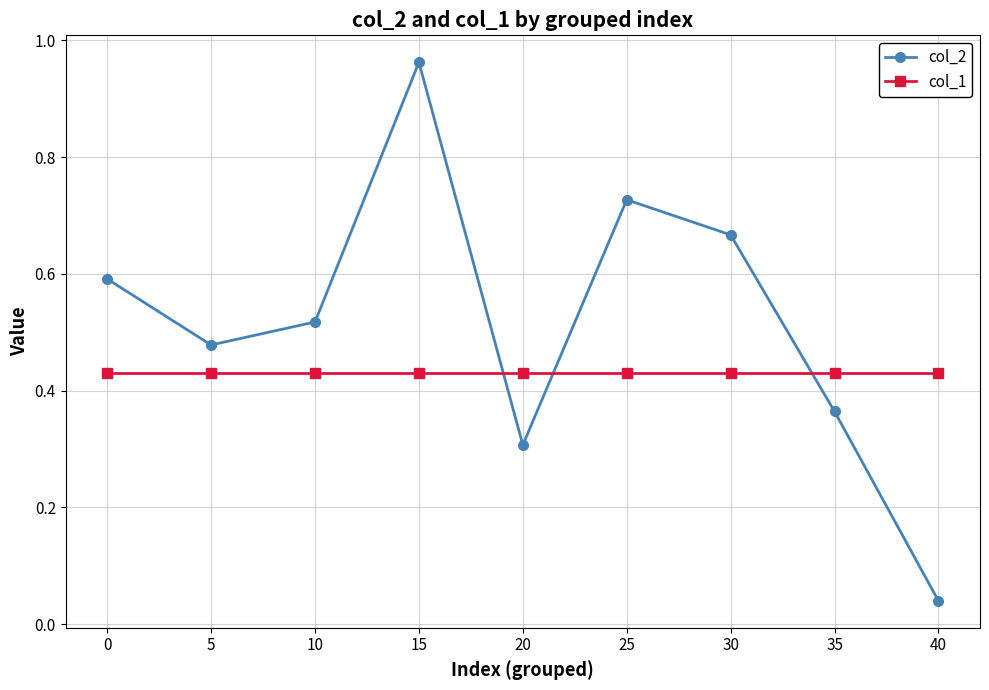

At which category does the chart reach its peak across all series?

15